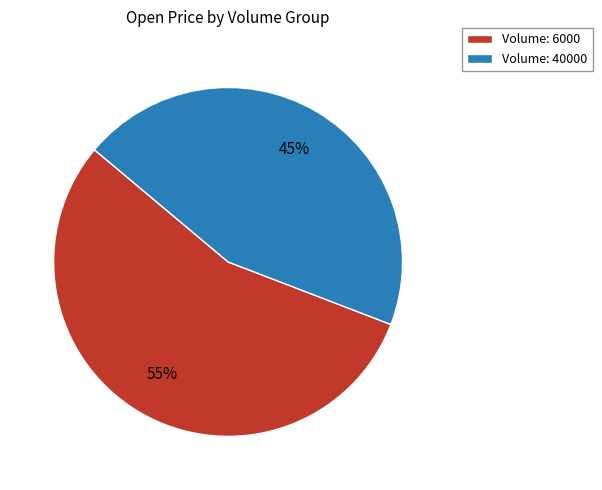

Does any single category account for the majority?

Yes